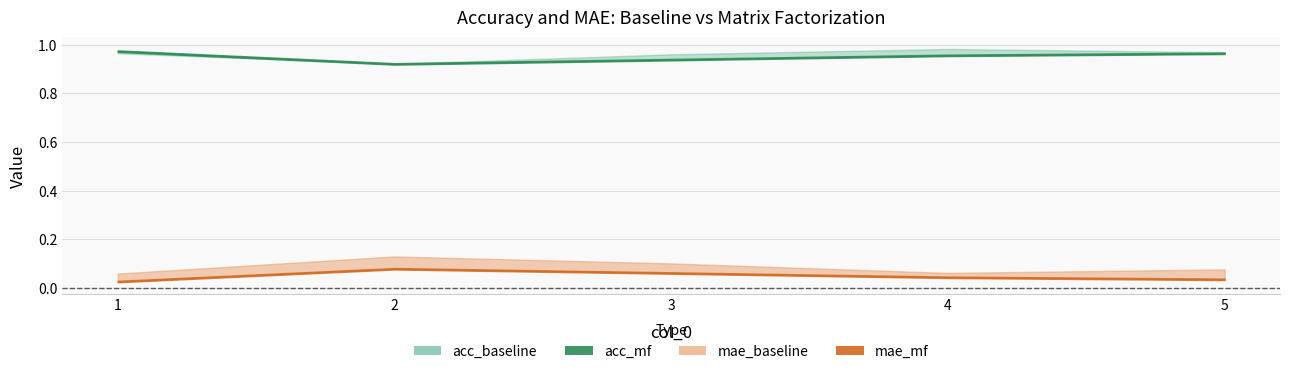

The value of mae_mf at 3 is 0.1. True or false?

True